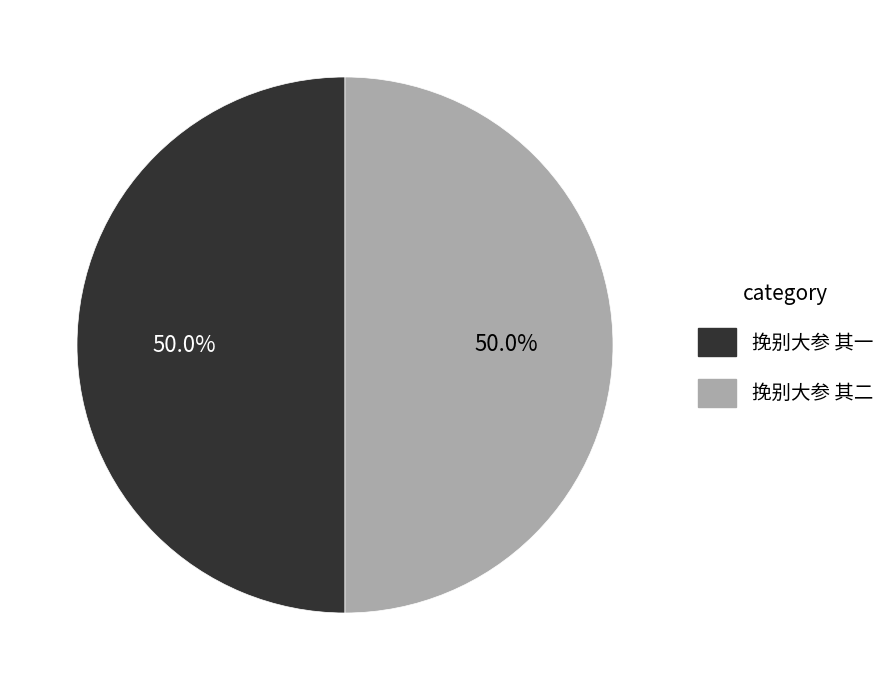

What percentage is NOT represented by 挽别大参 其二?

50.0%